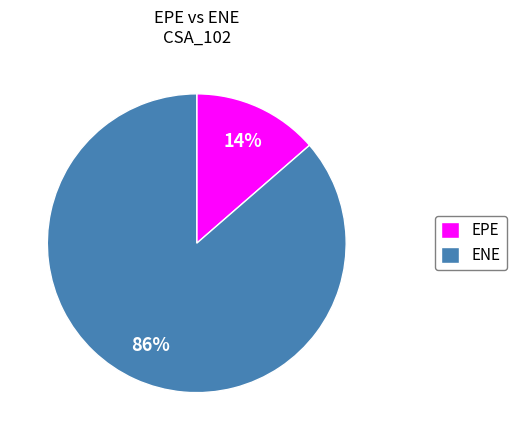

How many slices are in this pie chart?

2